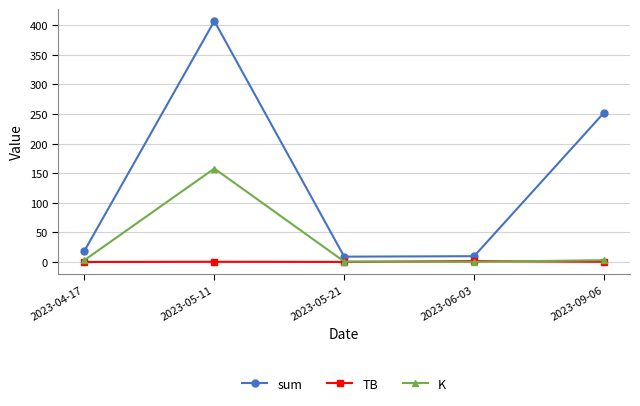

What is the value of the K point at the 1st from the left?

3.1